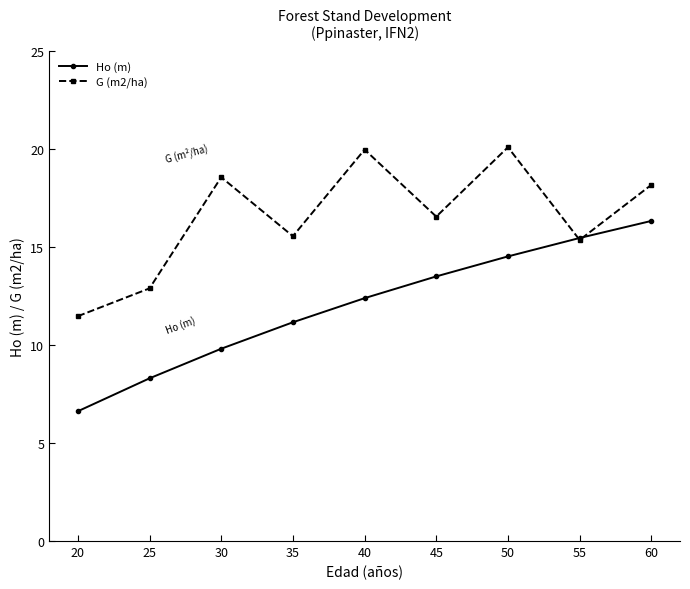

Where does the Ho (m) series first go above 12?

40